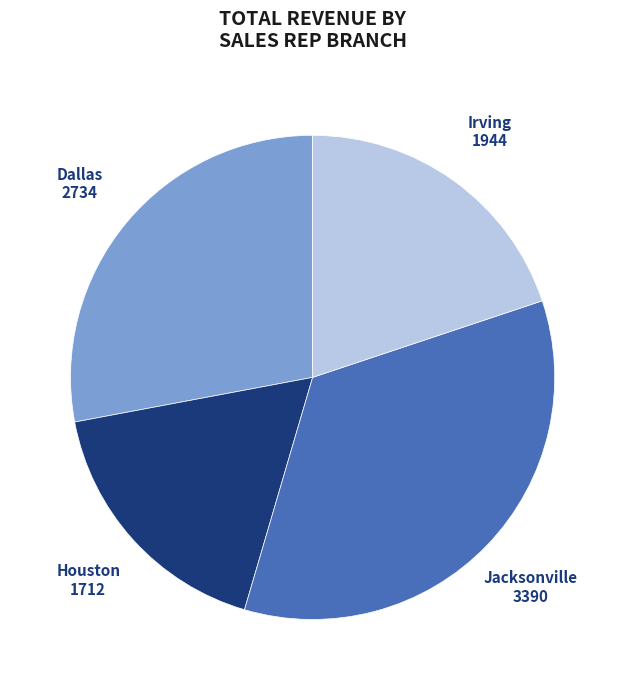

The Houston slice represents 18% of the pie. True or false?

True